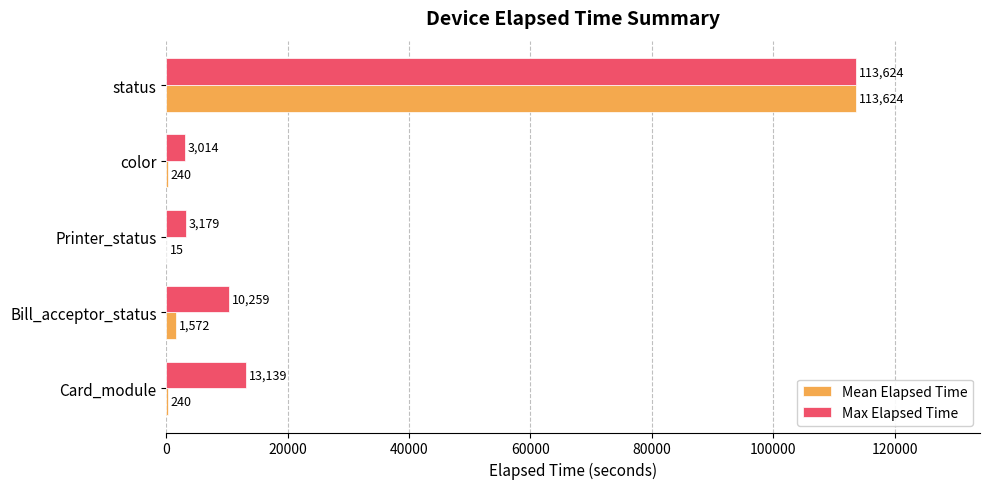

What is the sum of all Max Elapsed Time values?

143215